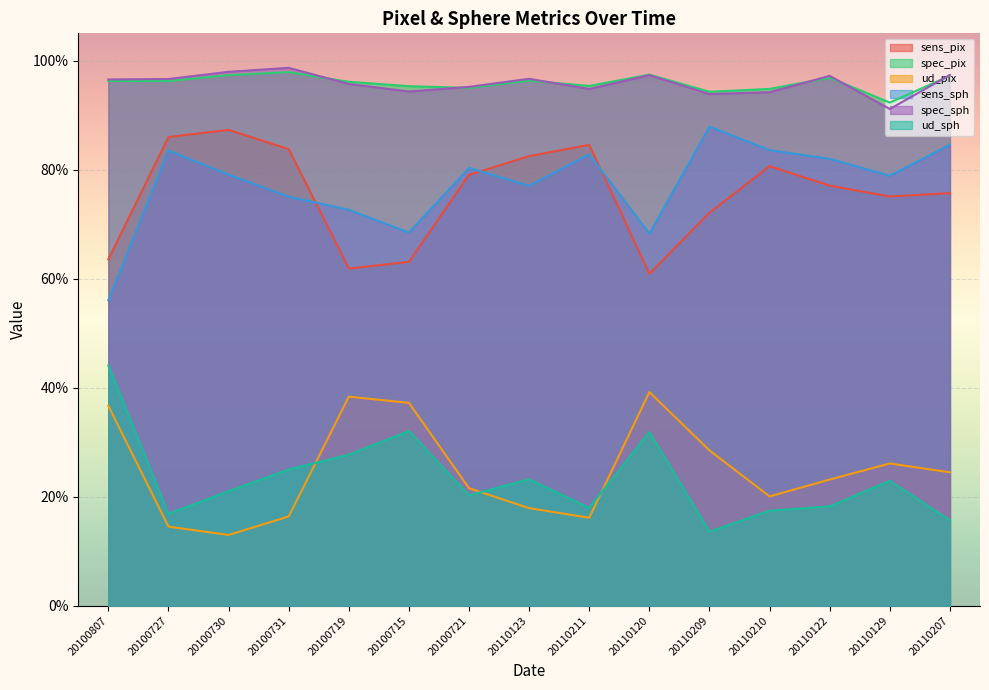

Which series has the largest total across all categories?

spec_pix